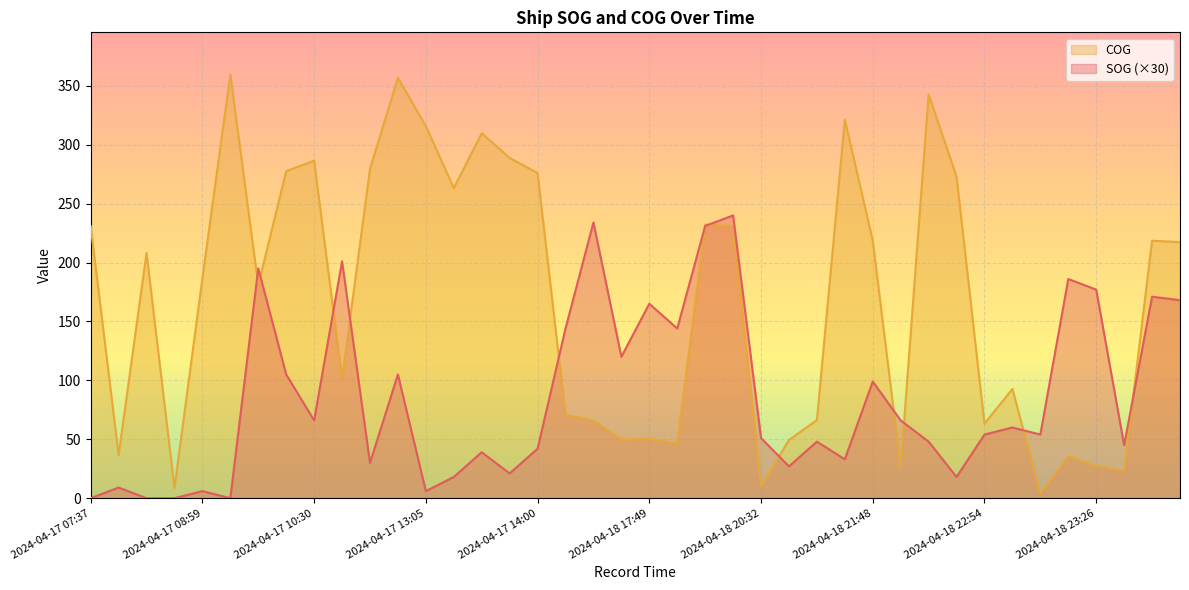

Read the SOG value at 2024-04-18 22:10.

48.0